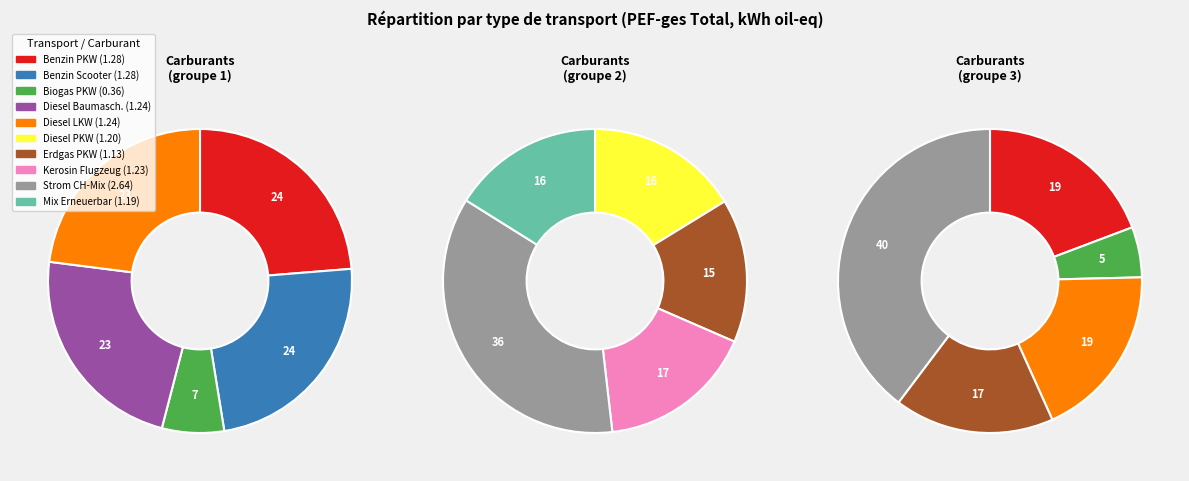

Count the number of slices in the pie.

10